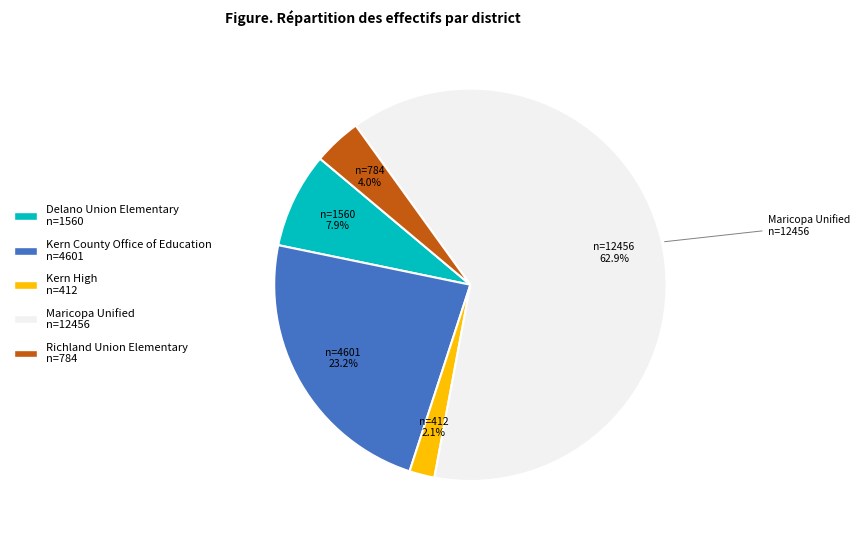

To the nearest percent, what is the difference between the largest and smallest slice percentages?

61%